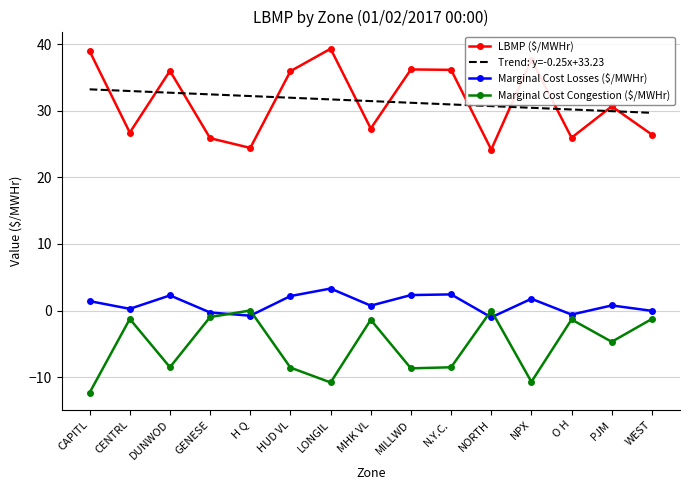

Count the number of data series in this chart.

4